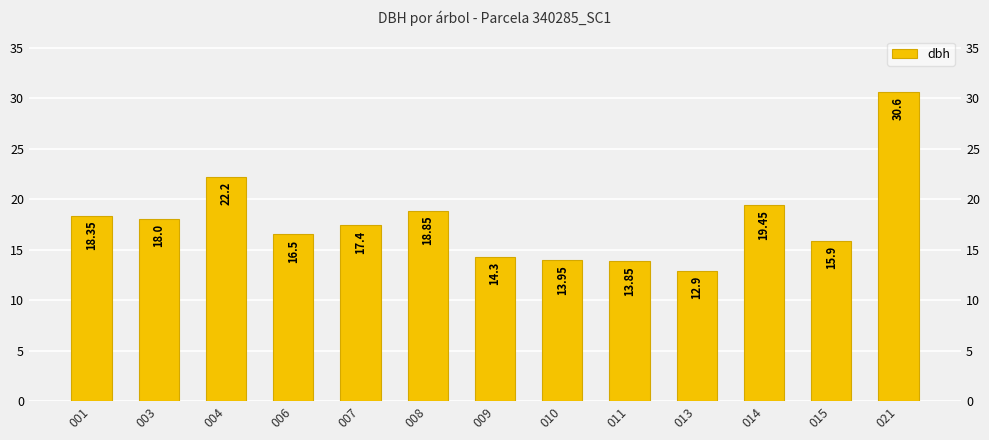

At which label does the data first exceed 17?

001